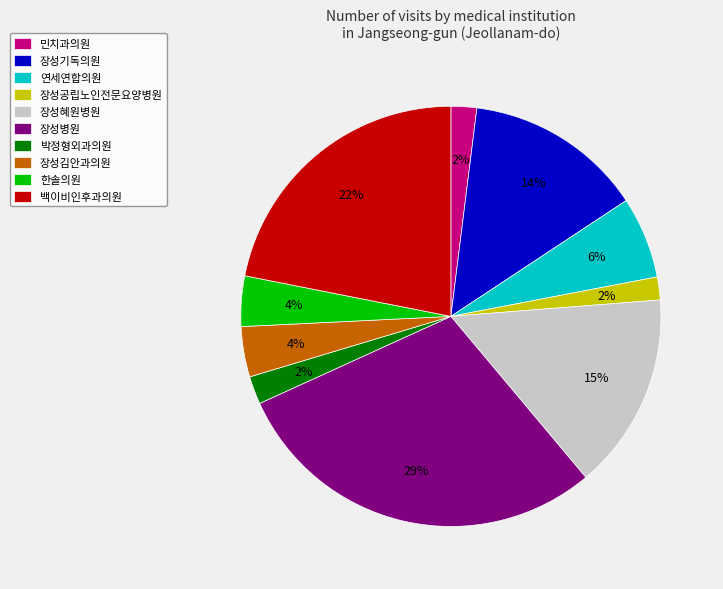

What percentage is the 장성공립노인전문요양병원 slice, to the nearest percent?

2%